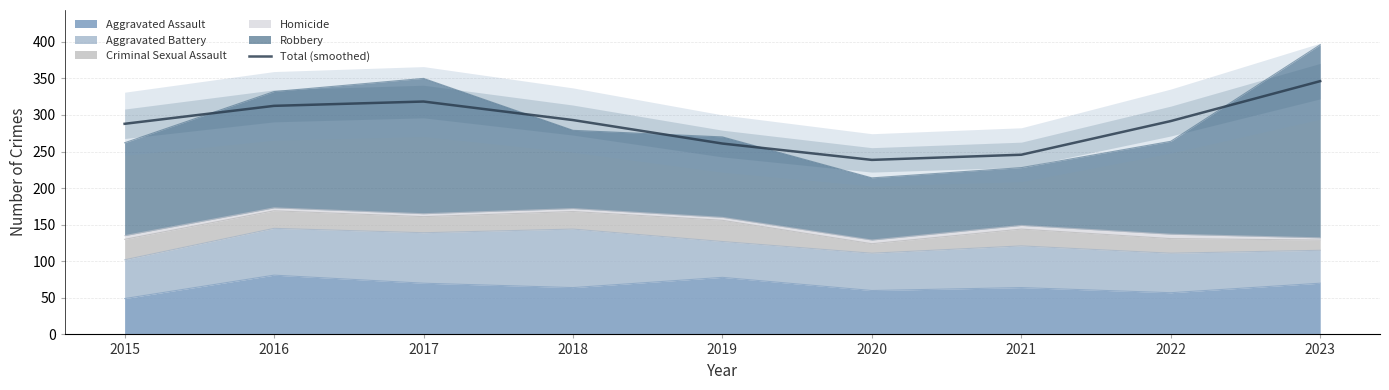

What is the maximum value shown in the chart?

346.3